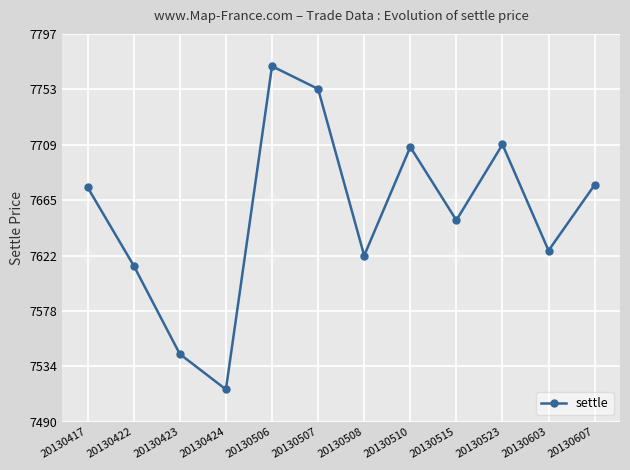

How many interior local valleys (lower than both neighbors) does the data have?

4